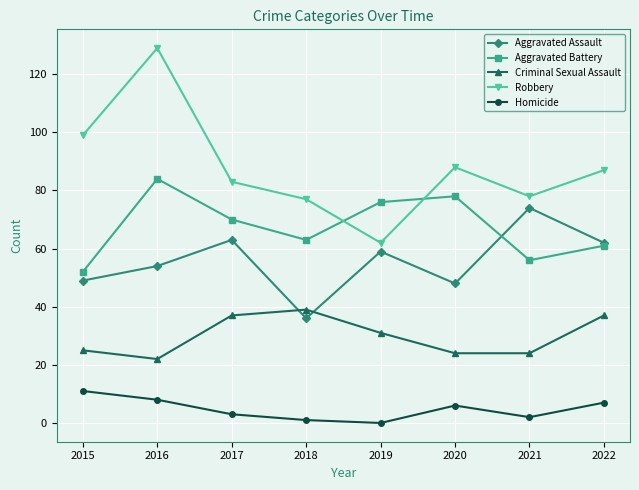

Where is the first local maximum for Robbery?

2016